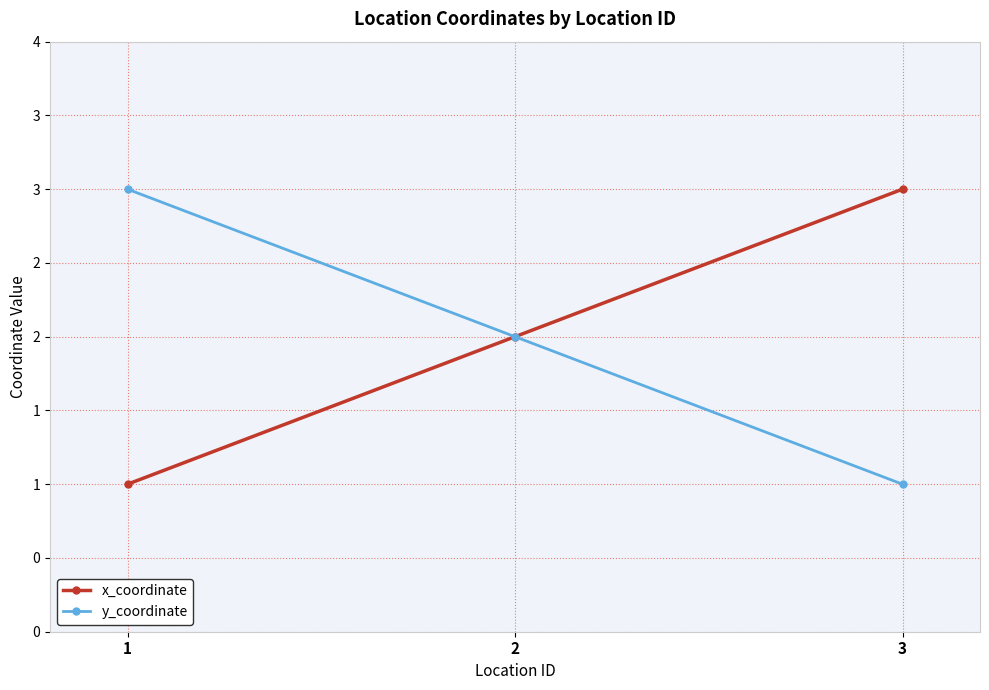

Where does the y_coordinate series first go above 2?

1